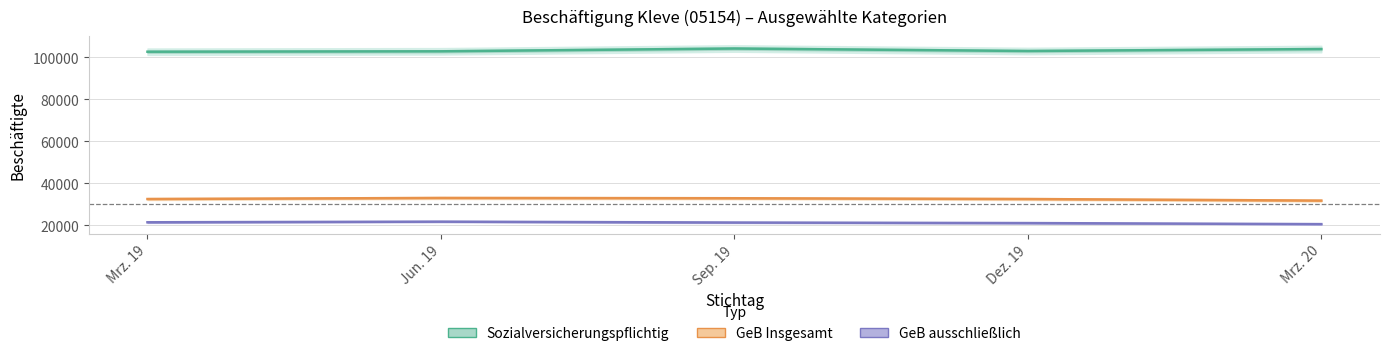

Rank the series at Mrz. 20 from highest to lowest value.

Sozialversicherungspflichtig, GeB Insgesamt, GeB ausschließlich